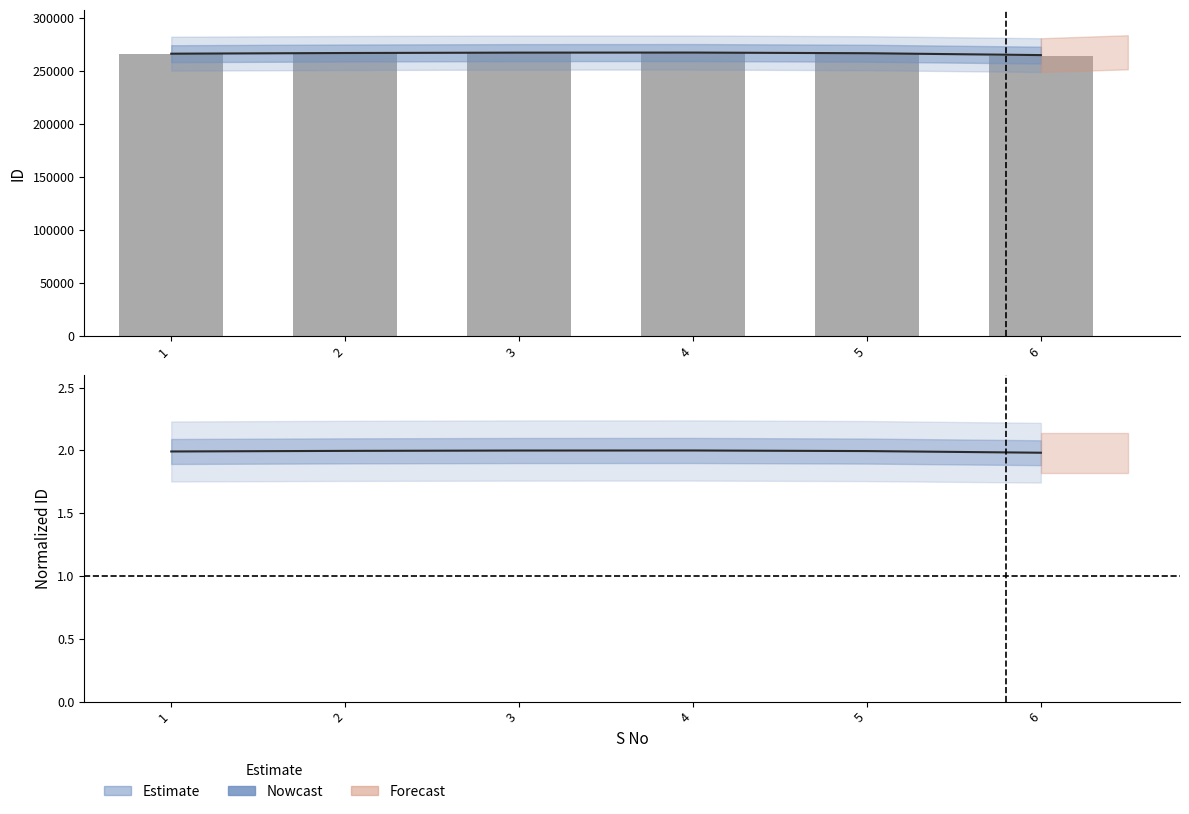

True or false: the data shows 2.0 at 4.

True